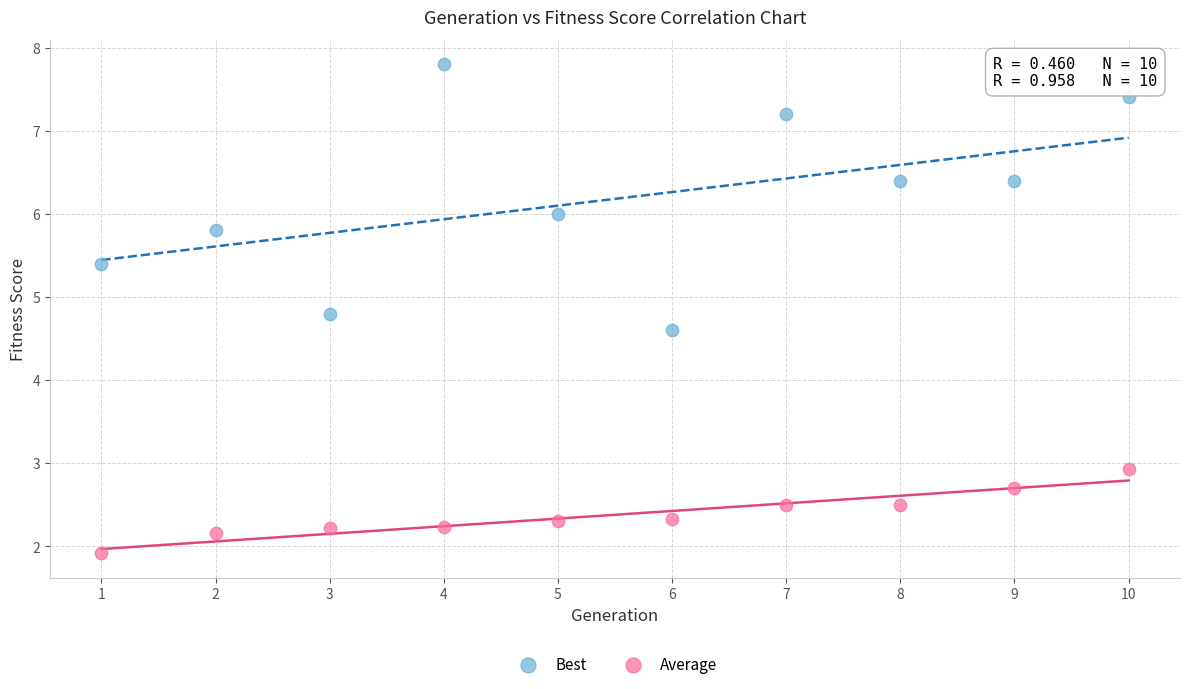

Across all data points, what is the range of Y values (max minus min)?

5.9